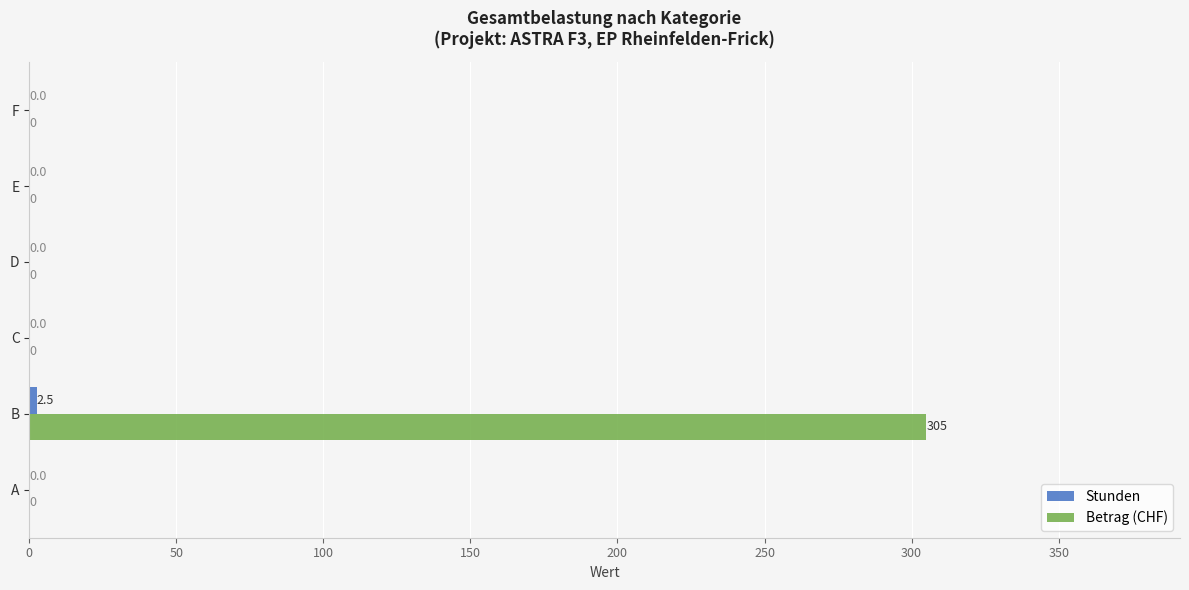

How many data points does each series have?

6